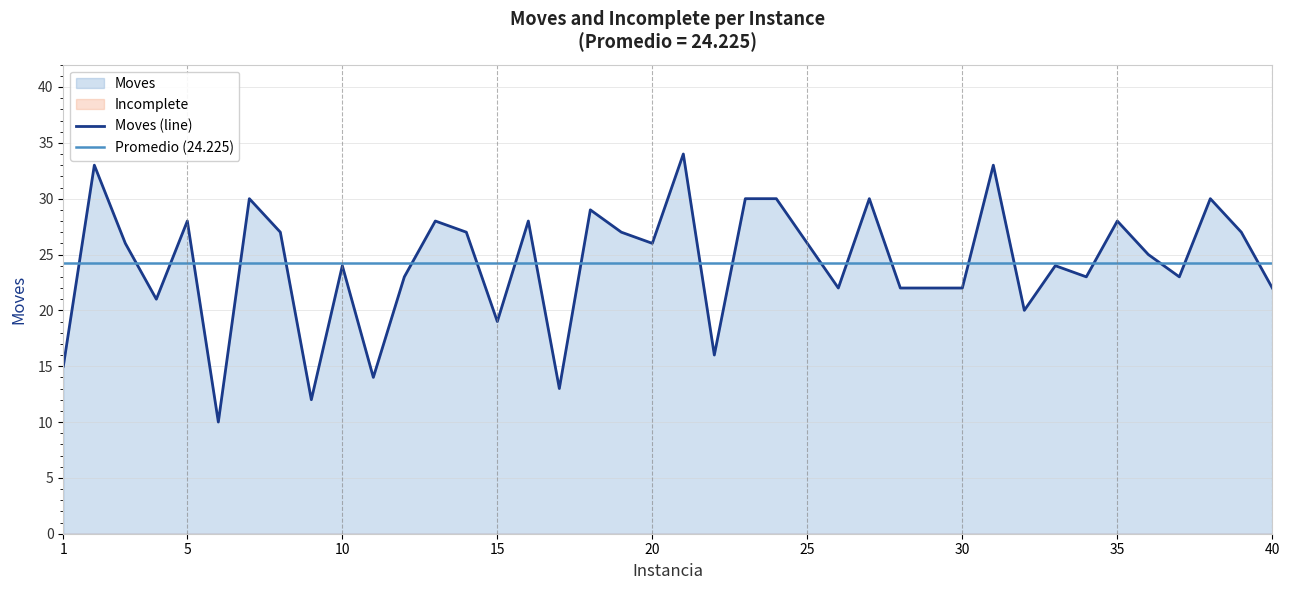

True or false: the data has more than 1 interior local peaks.

True